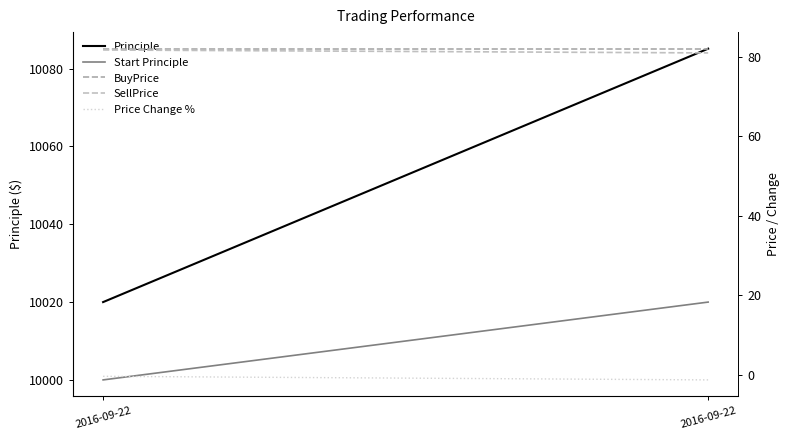

Between 2016-09-22 and 2016-09-22, which is larger?

2016-09-22